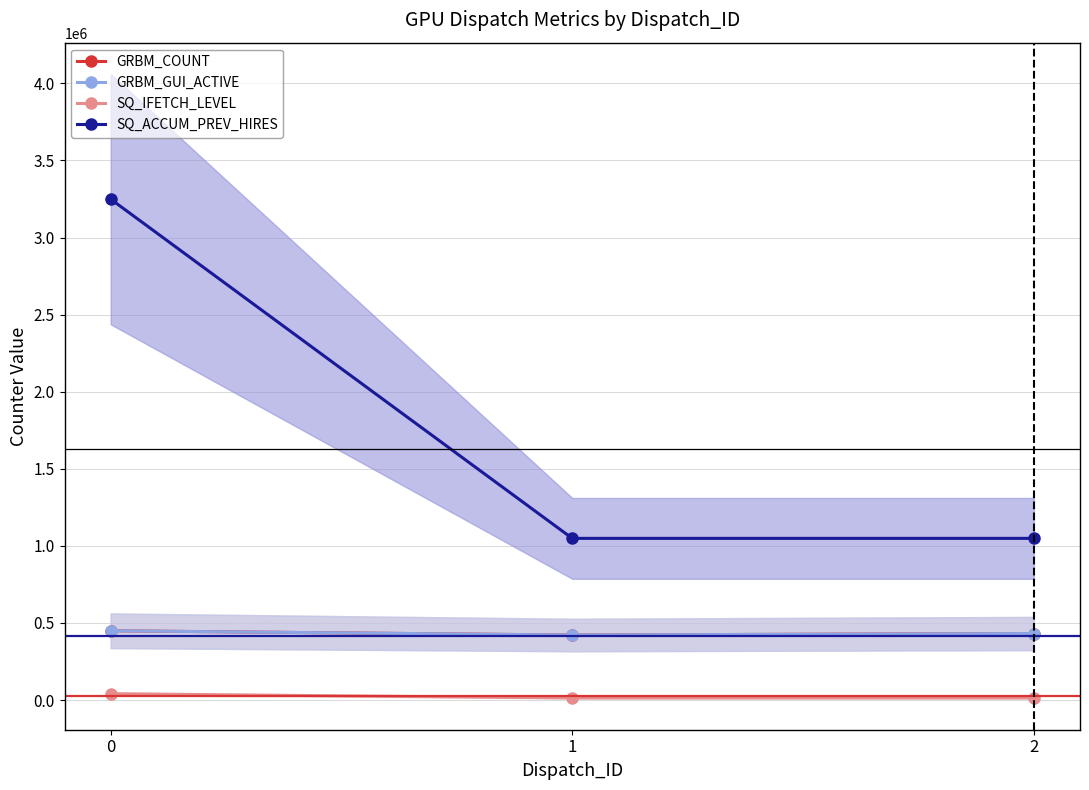

The SQ_IFETCH_LEVEL series shows 13164 at 1. True or false?

True